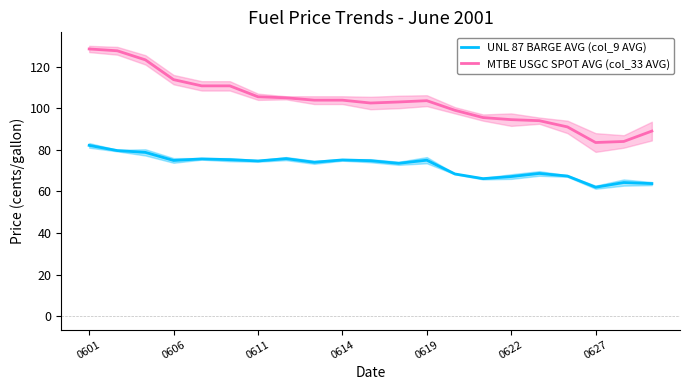

The value of UNL 87 BARGE AVG (col_9 AVG) at 0619 is 45.6. True or false?

False